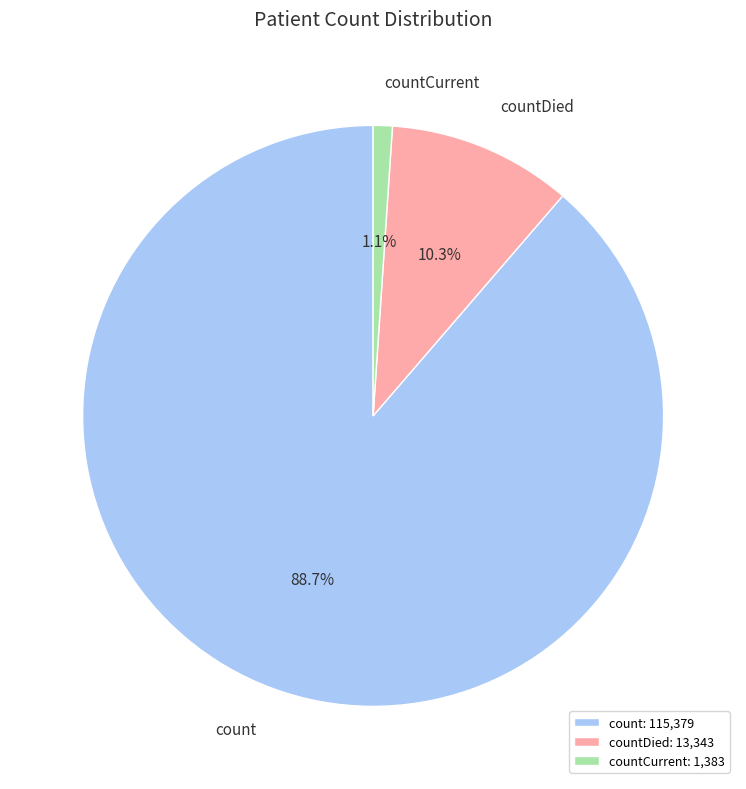

How many segments does this pie chart have?

3